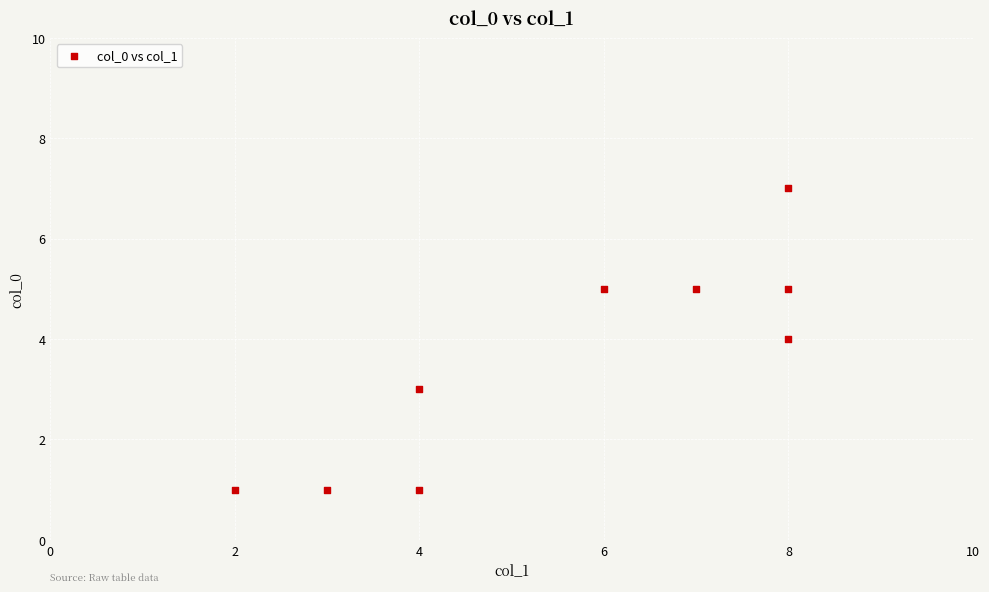

What is the range of X values (max minus min)?

6